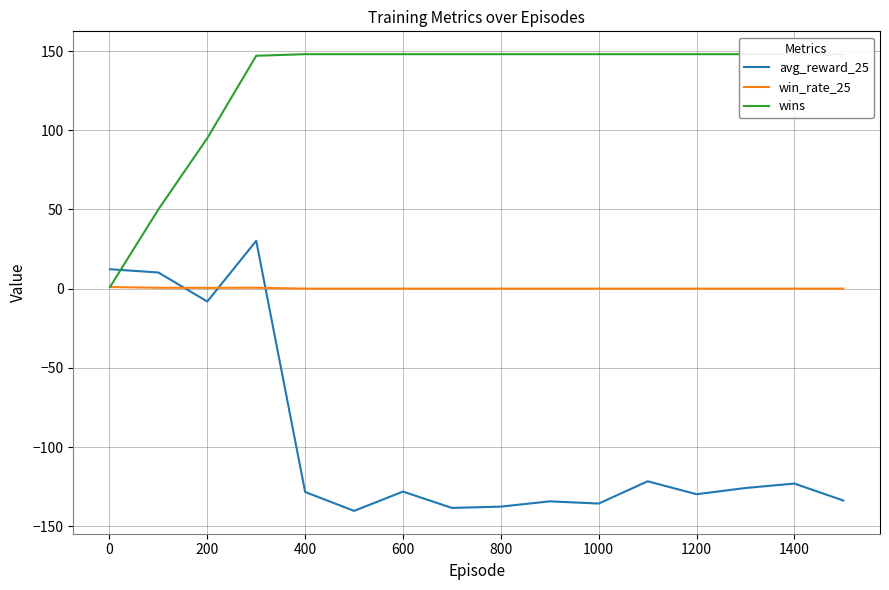

What is the minimum value for avg_reward_25?

-140.3